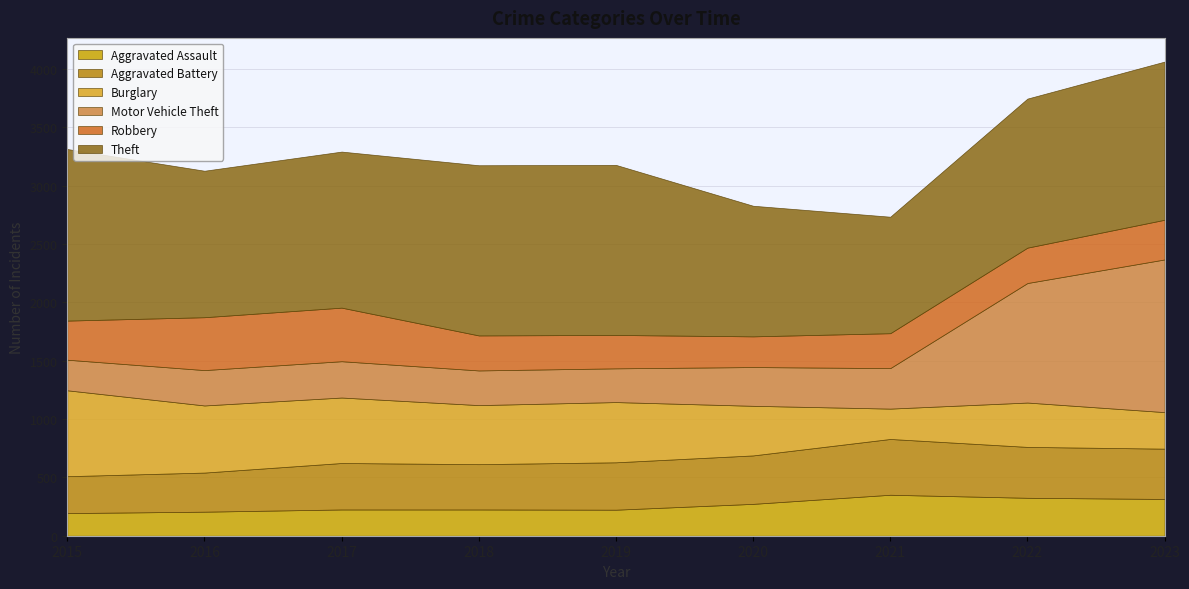

List the labels in order of Aggravated Assault value, largest first.

2021, 2022, 2023, 2020, 2017, 2018, 2019, 2016, 2015